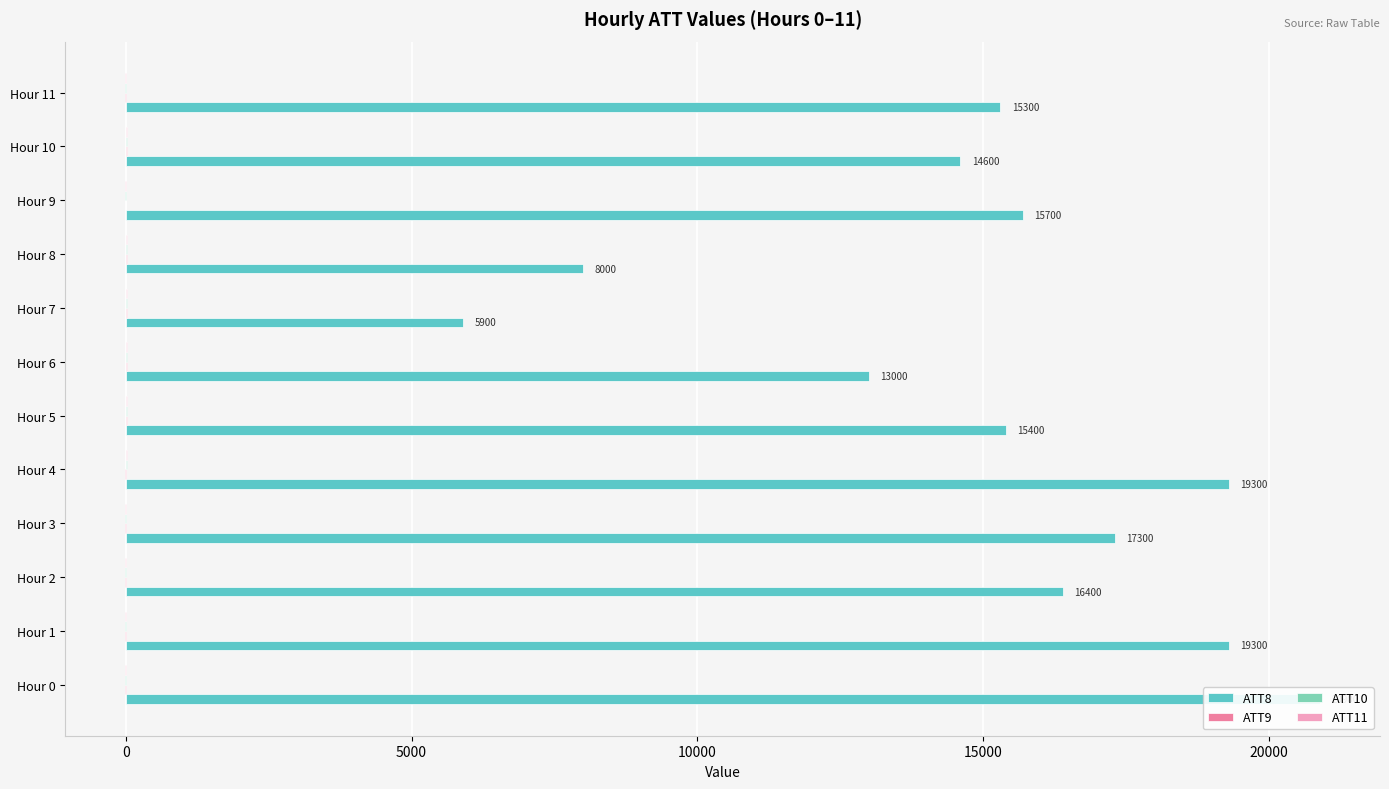

What is the value of the ATT10 bar at the 9th from the left?

23.8